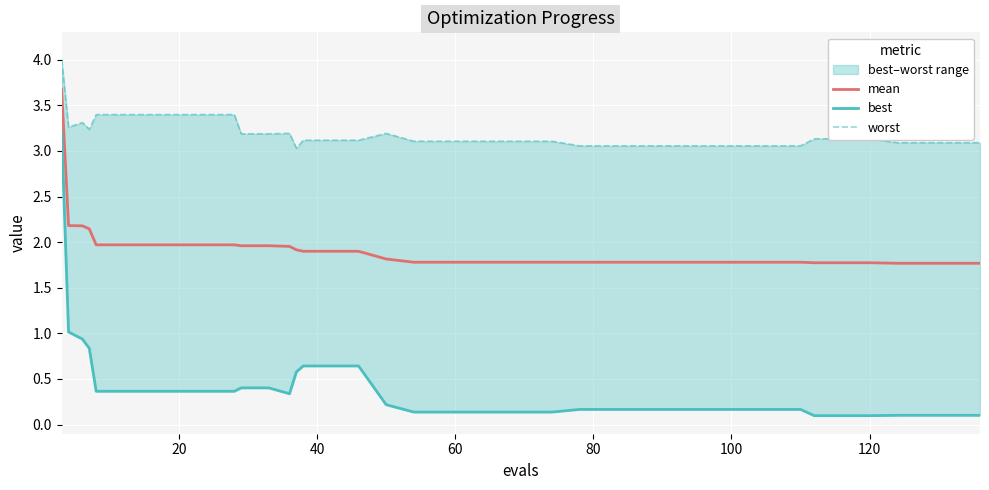

What is the minimum value for mean?

1.8